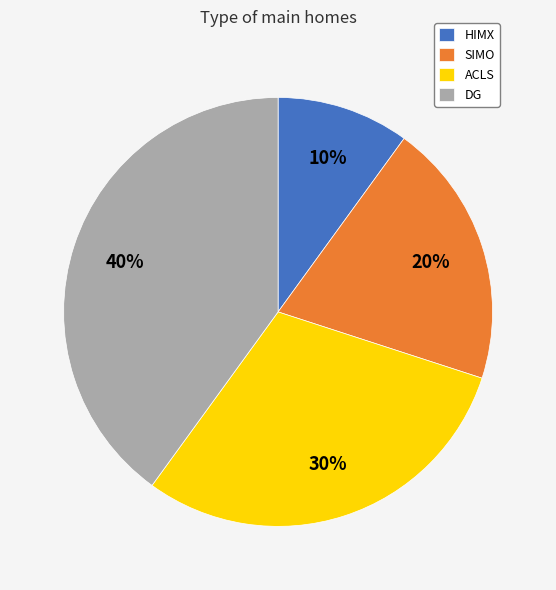

True or false: DG accounts for 25% of the total.

False